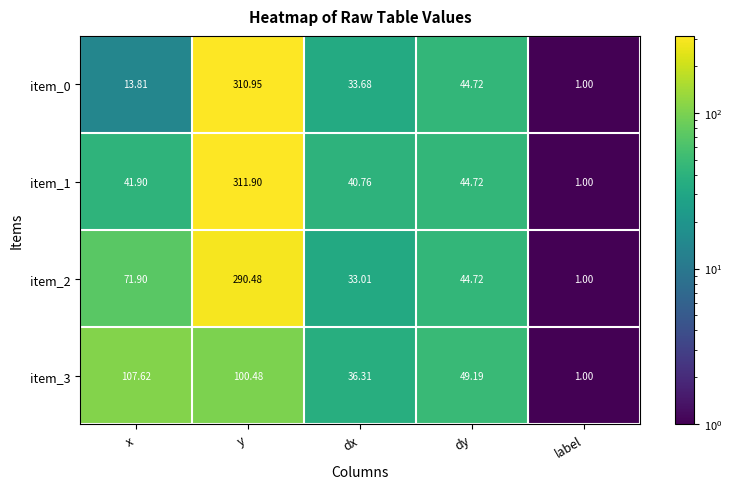

At which label does item_1 reach its minimum?

label